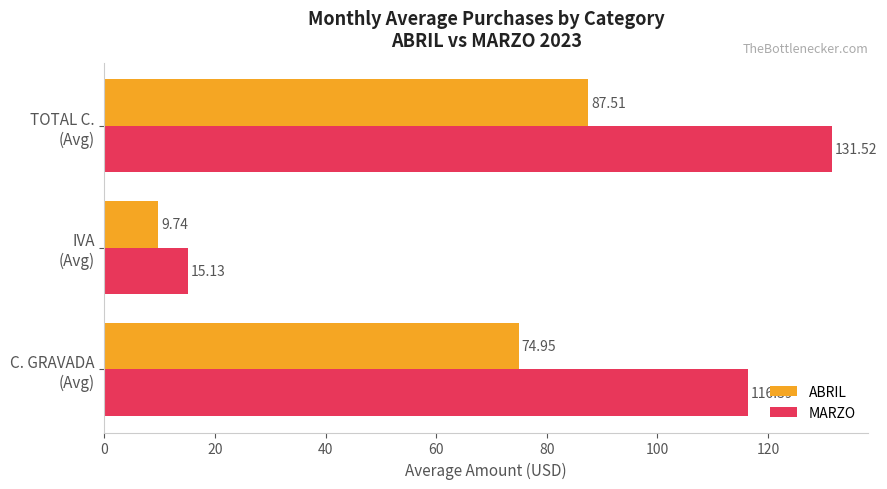

What is the minimum value shown in the chart?

9.7